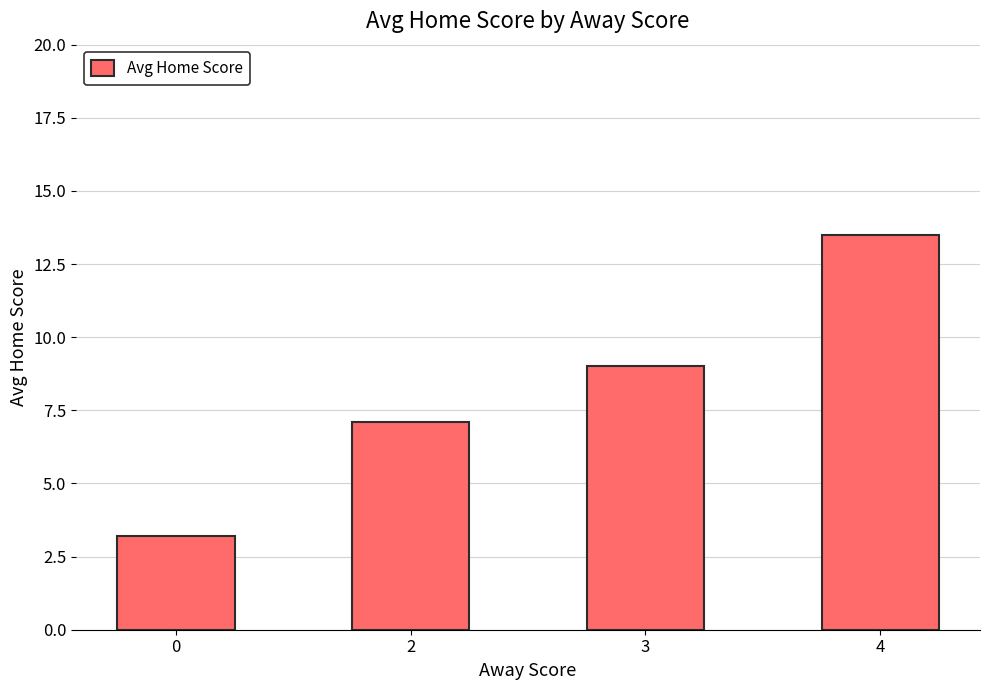

Are the bars grouped side by side (vs. stacked)?

No